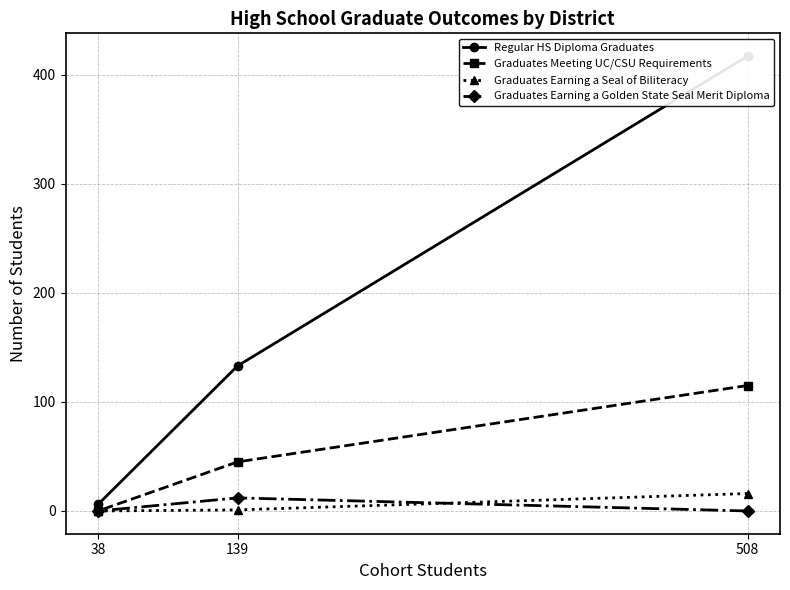

At which label does Graduates Meeting UC/CSU Requirements reach its peak?

508